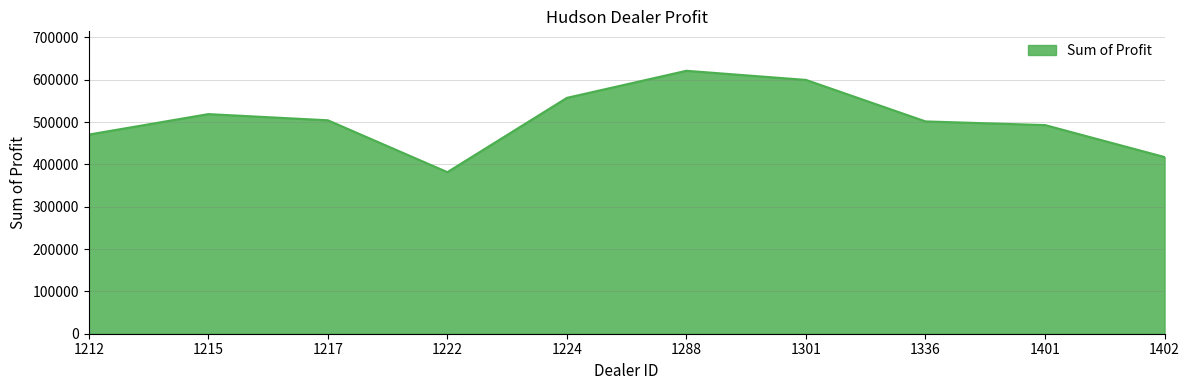

Which category has the lowest value across all series?

1222